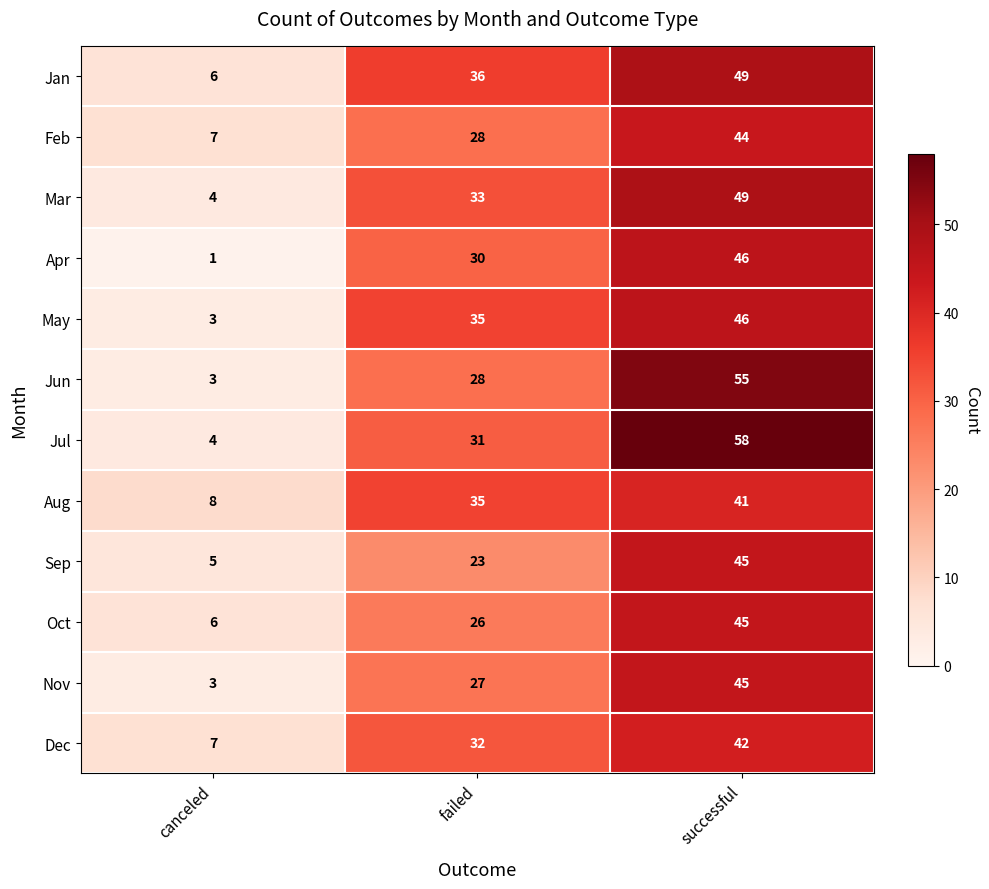

Count the number of categories in the chart.

3